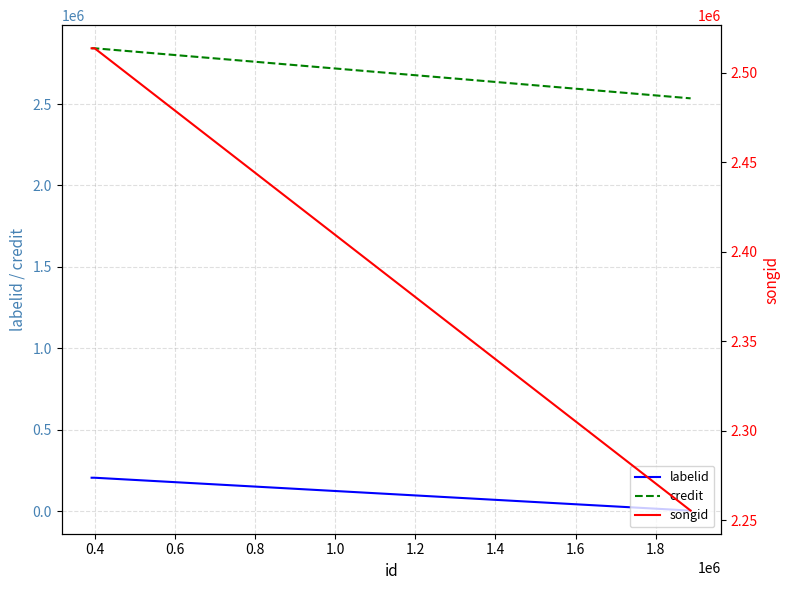

List the series in order of their peak value, highest first.

credit, songid, labelid